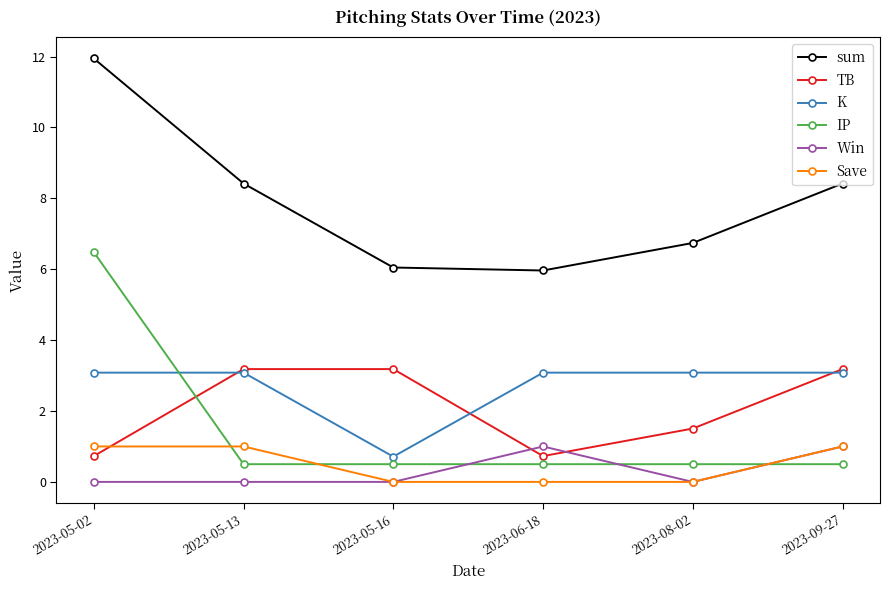

Reading left to right, list all the values displayed in this chart.

sum: 2023-05-02=11.9	2023-05-13=8.4	2023-05-16=6.0	2023-06-18=6.0	2023-08-02=6.7	2023-09-27=8.4
TB: 2023-05-02=0.7	2023-05-13=3.2	2023-05-16=3.2	2023-06-18=0.7	2023-08-02=1.5	2023-09-27=3.2
K: 2023-05-02=3.1	2023-05-13=3.1	2023-05-16=0.7	2023-06-18=3.1	2023-08-02=3.1	2023-09-27=3.1
IP: 2023-05-02=6.5	2023-05-13=0.5	2023-05-16=0.5	2023-06-18=0.5	2023-08-02=0.5	2023-09-27=0.5
Win: 2023-05-02=0.0	2023-05-13=0.0	2023-05-16=0.0	2023-06-18=1.0	2023-08-02=0.0	2023-09-27=1.0
Save: 2023-05-02=1.0	2023-05-13=1.0	2023-05-16=0.0	2023-06-18=0.0	2023-08-02=0.0	2023-09-27=1.0